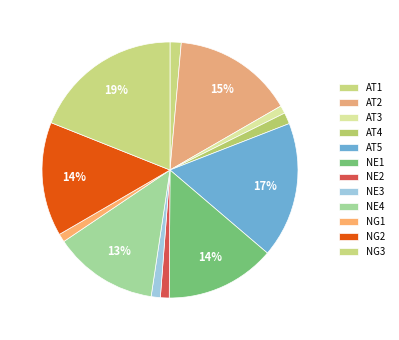

What percentage is NOT represented by AT3?

100.0%